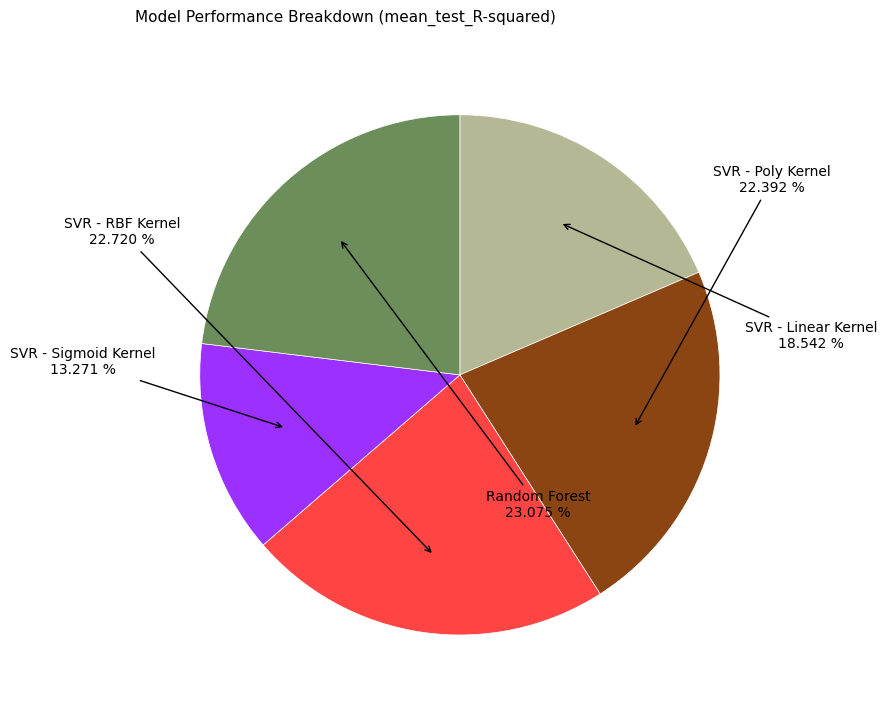

Is the sum of SVR - Sigmoid Kernel and SVR - Linear Kernel greater than half?

No